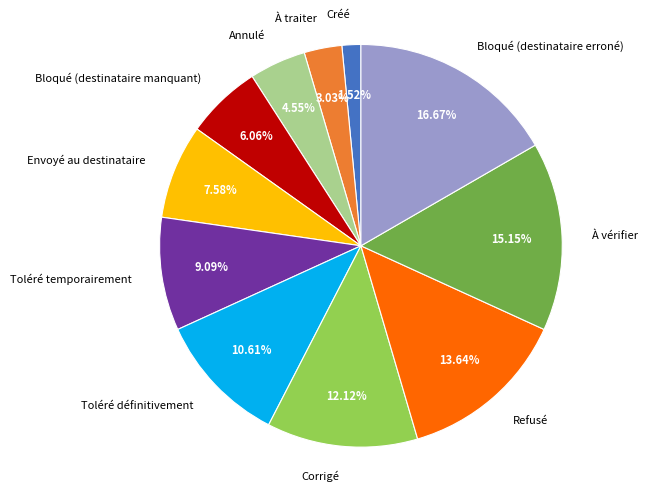

To the nearest percent, what percentage of the pie is Refusé?

14%